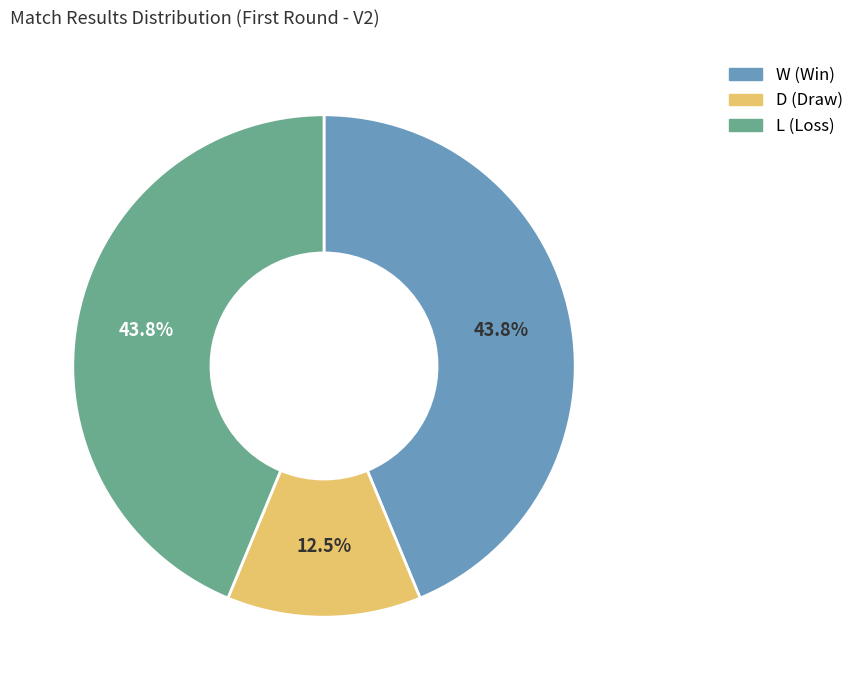

Is there any slice that represents more than half of the pie?

No